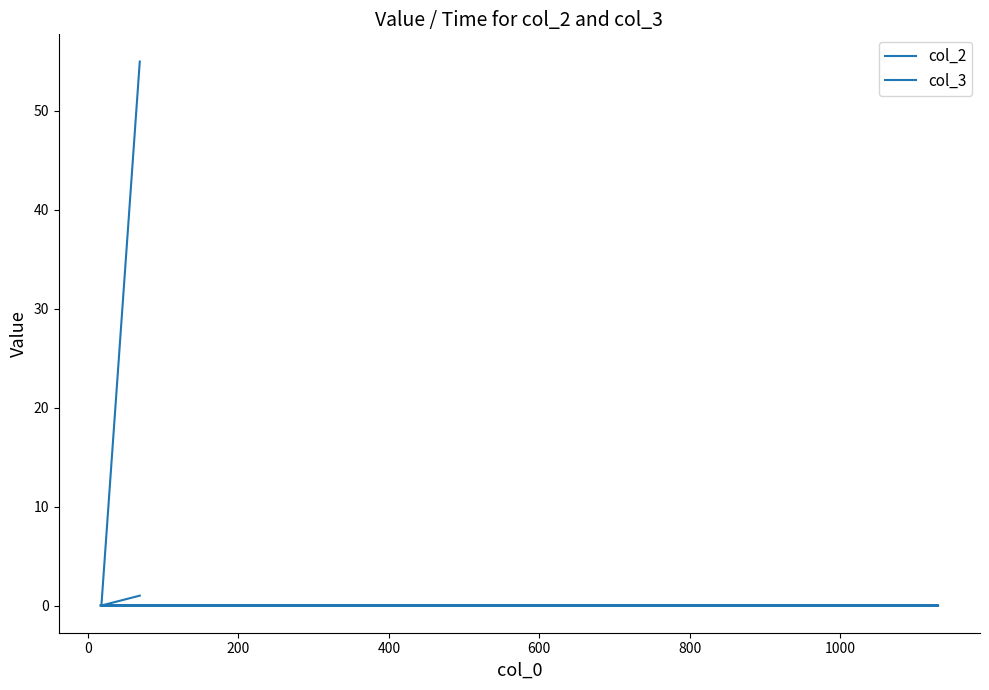

What is the label of the 2nd point from the right?

400